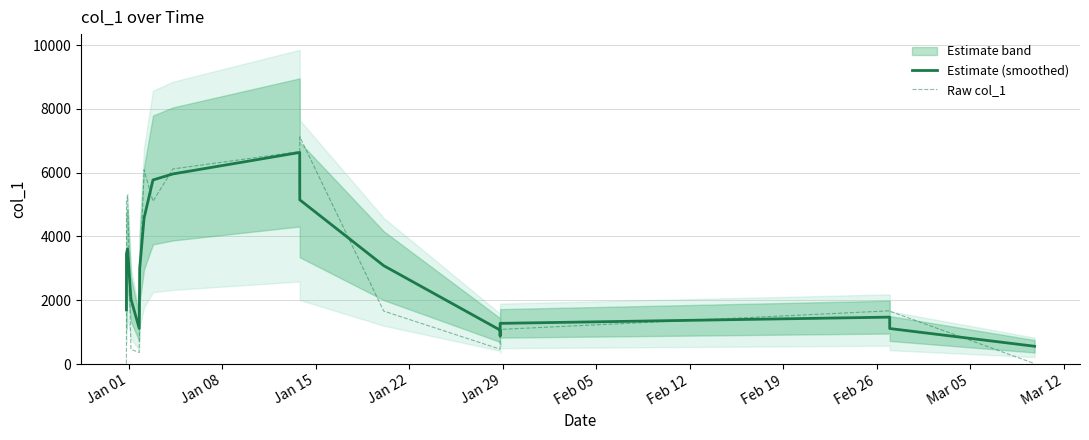

What is the lowest value of the Estimate (smoothed) series?

557.2